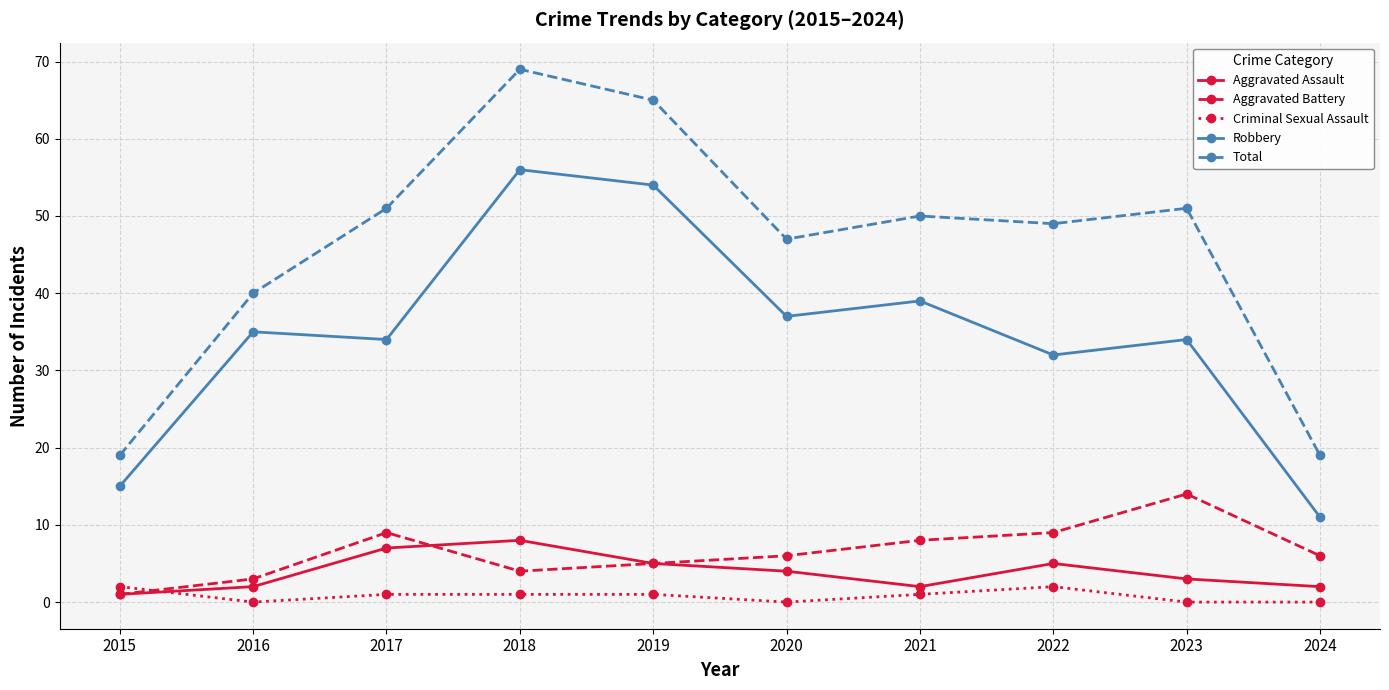

Which series has the largest range (max minus min)?

Total